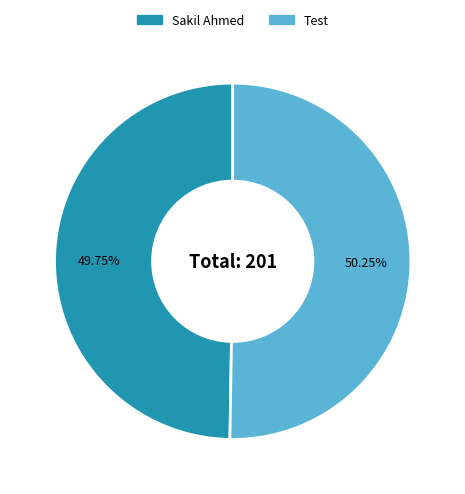

Count the number of slices in the pie.

2